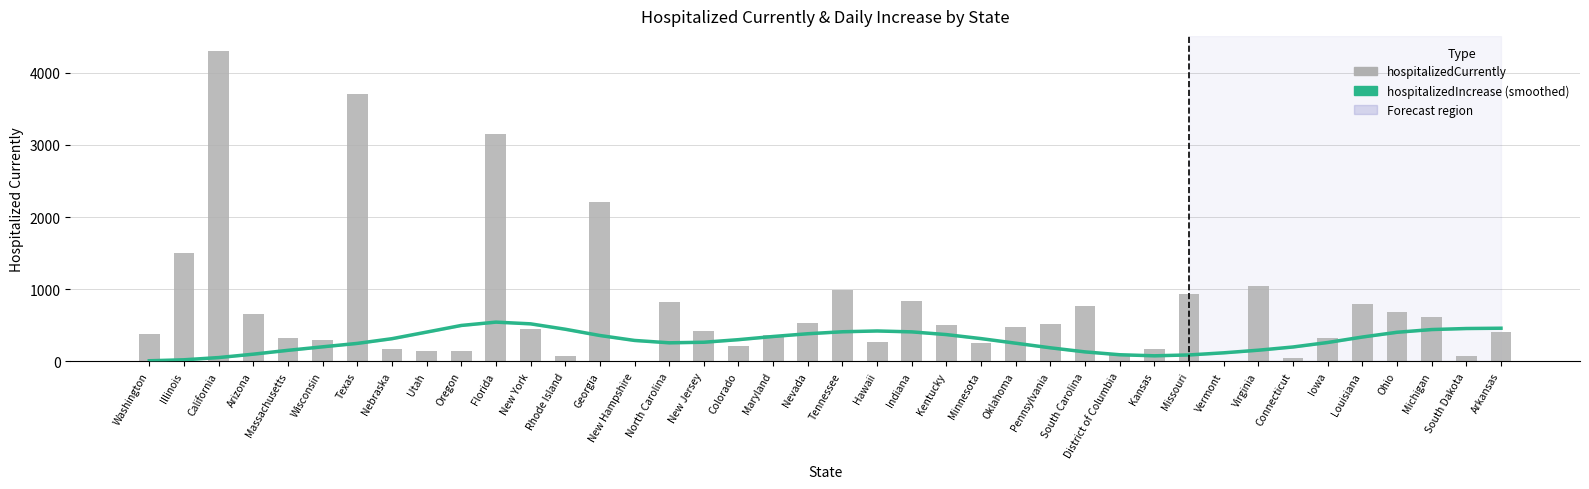

Where is hospitalizedCurrently nearest to the value 2150?

Georgia